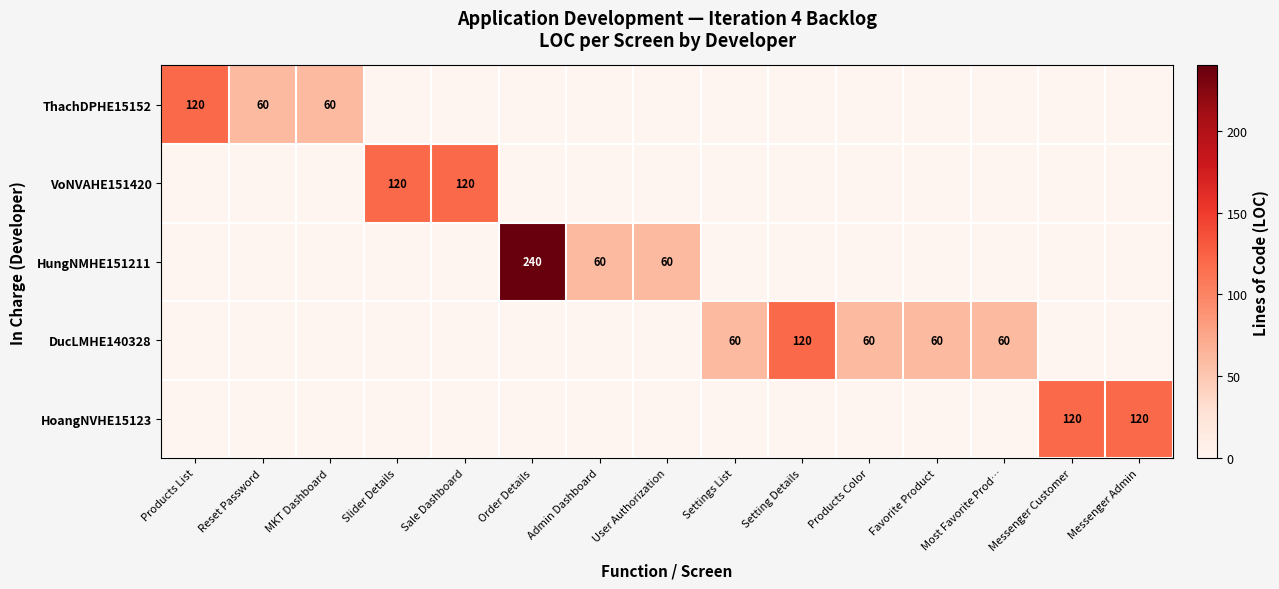

True or false: HungNMHE151211 has a value of 81 at User Authorization.

False